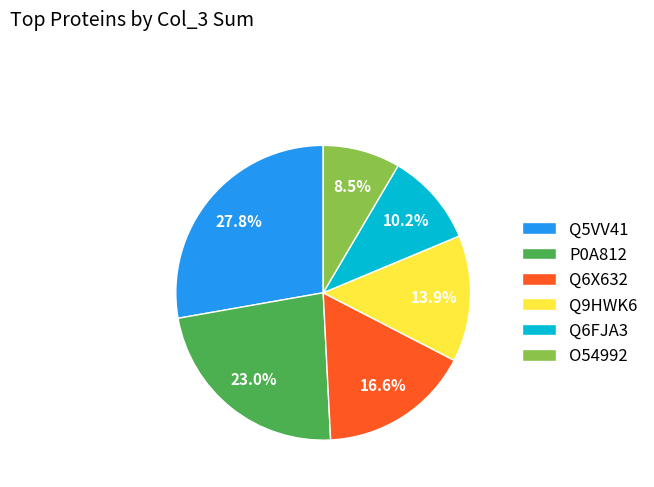

Which has a higher value, Q6X632 or Q5VV41?

Q5VV41